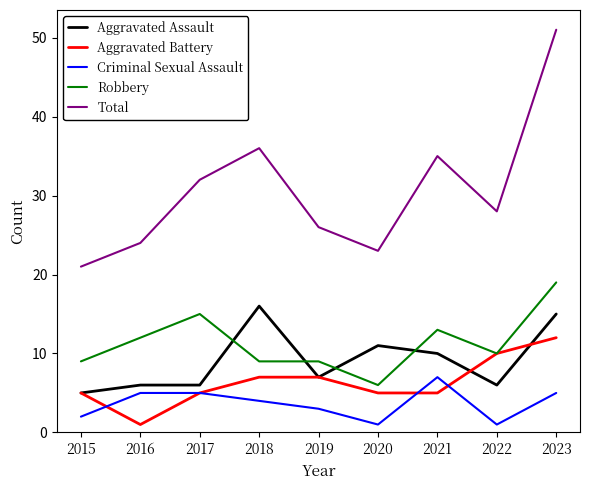

True or false: Criminal Sexual Assault and Total cross at least once.

False